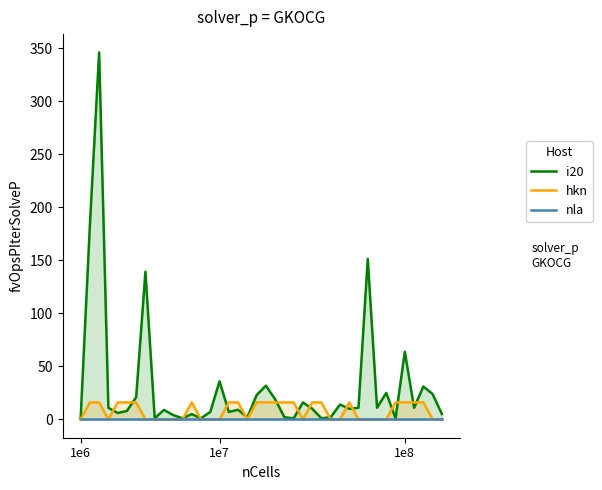

True or false: nla and hkn cross at least once.

False